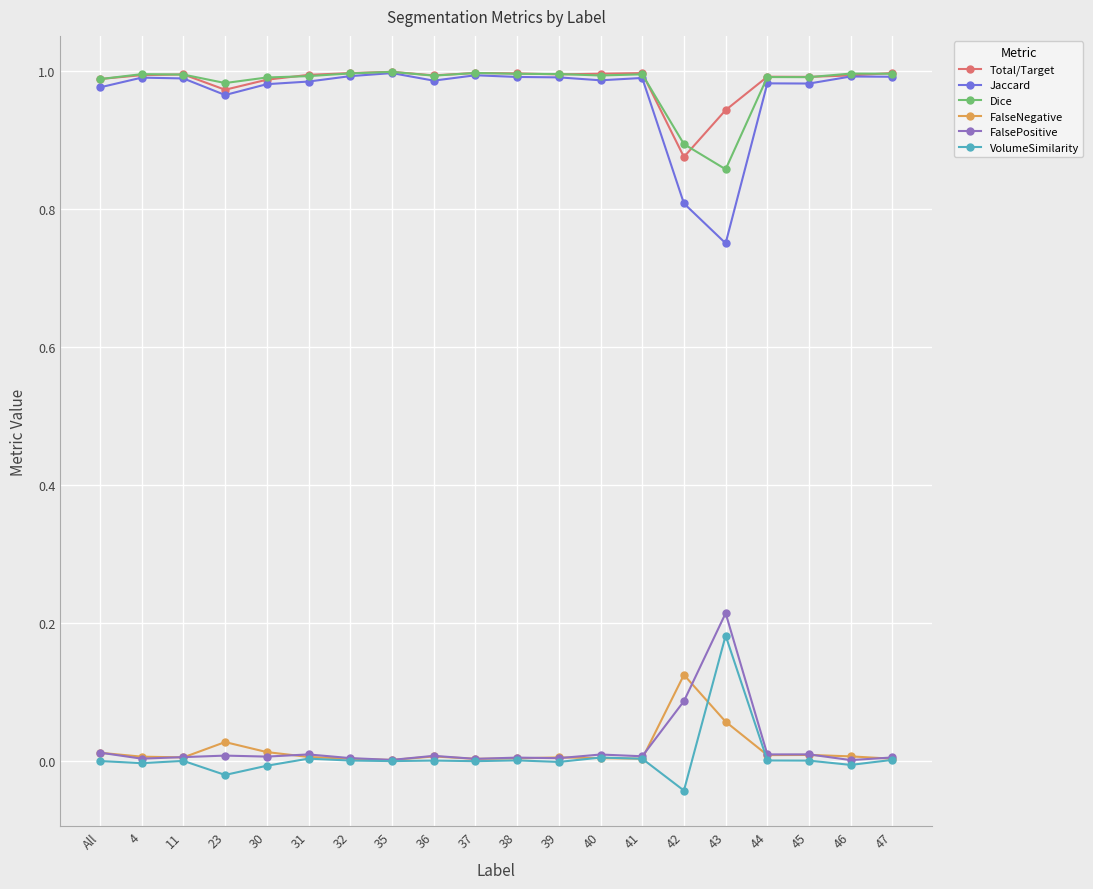

In Total/Target, how many points are lower than both neighbors (excluding endpoints)?

5